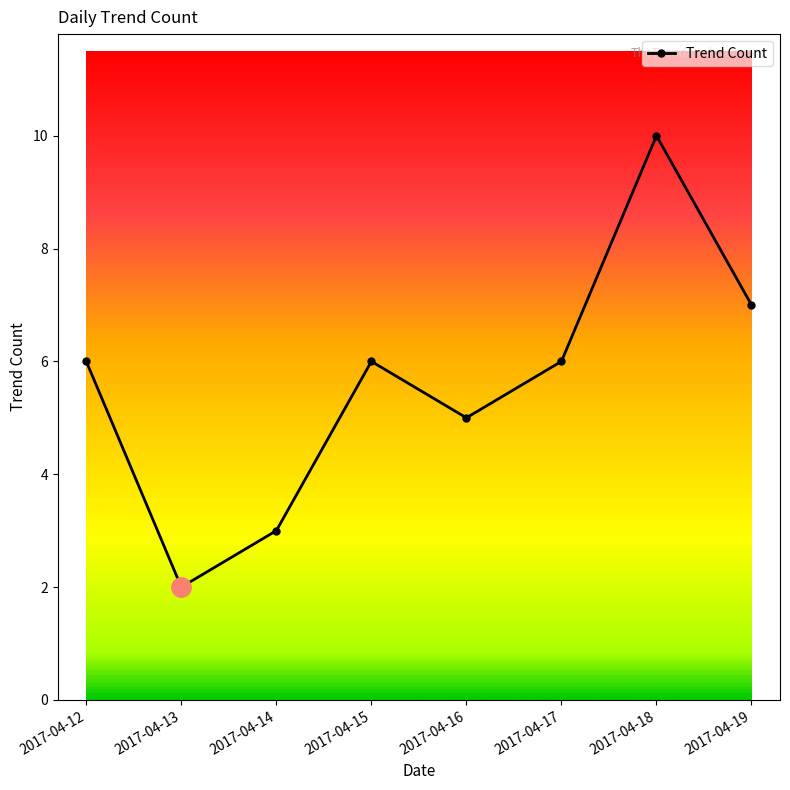

Reading left to right, what are all the values shown in this chart?

2017-04-12=6	2017-04-13=2	2017-04-14=3	2017-04-15=6	2017-04-16=5	2017-04-17=6	2017-04-18=10	2017-04-19=7